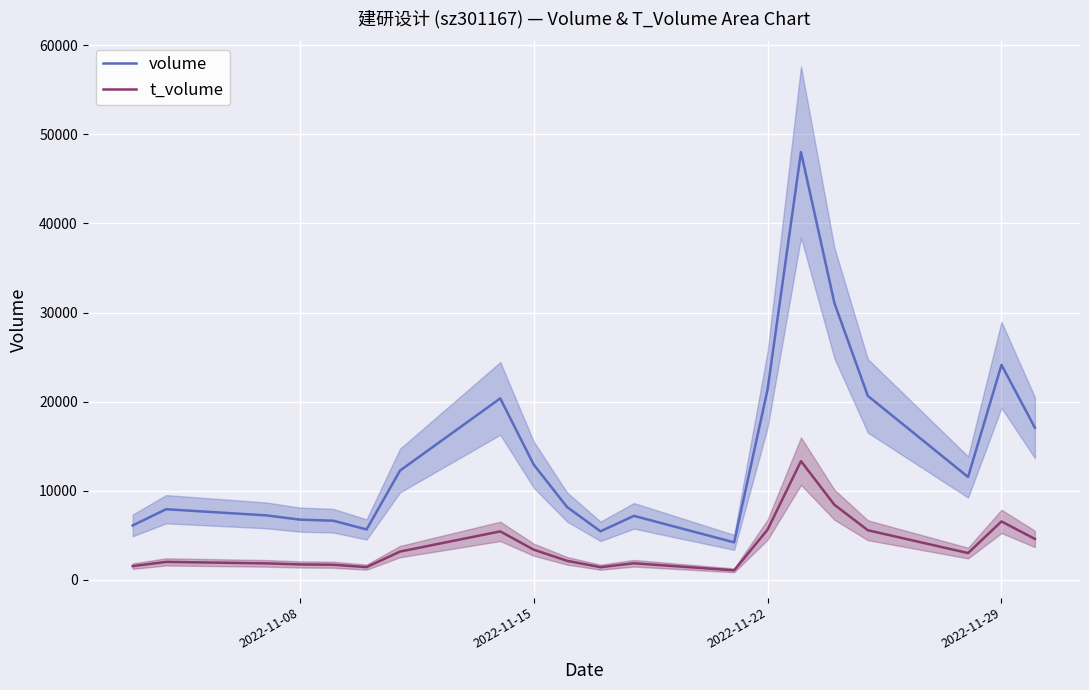

In t_volume, how many points are higher than both neighbors (excluding endpoints)?

5